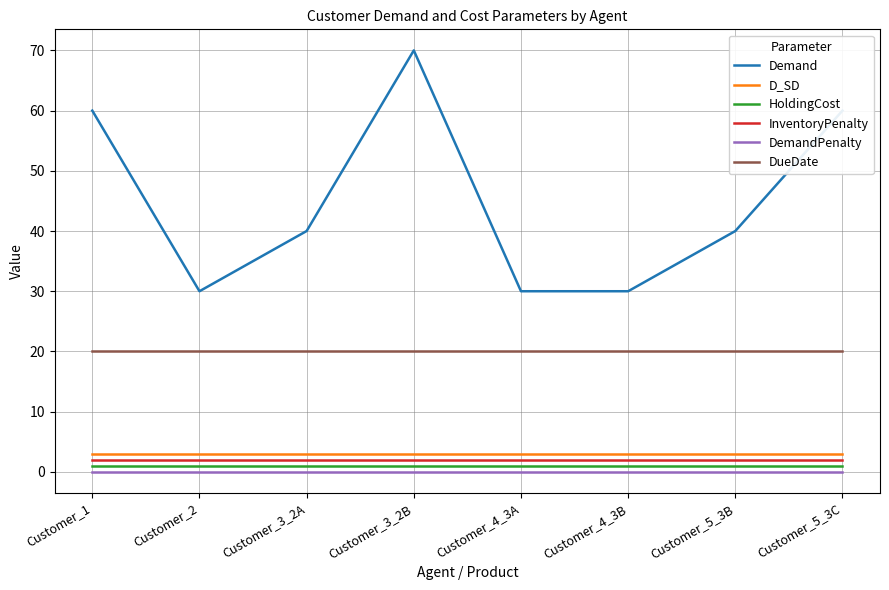

The D_SD series shows 3.0 at Customer_3_2A. True or false?

True